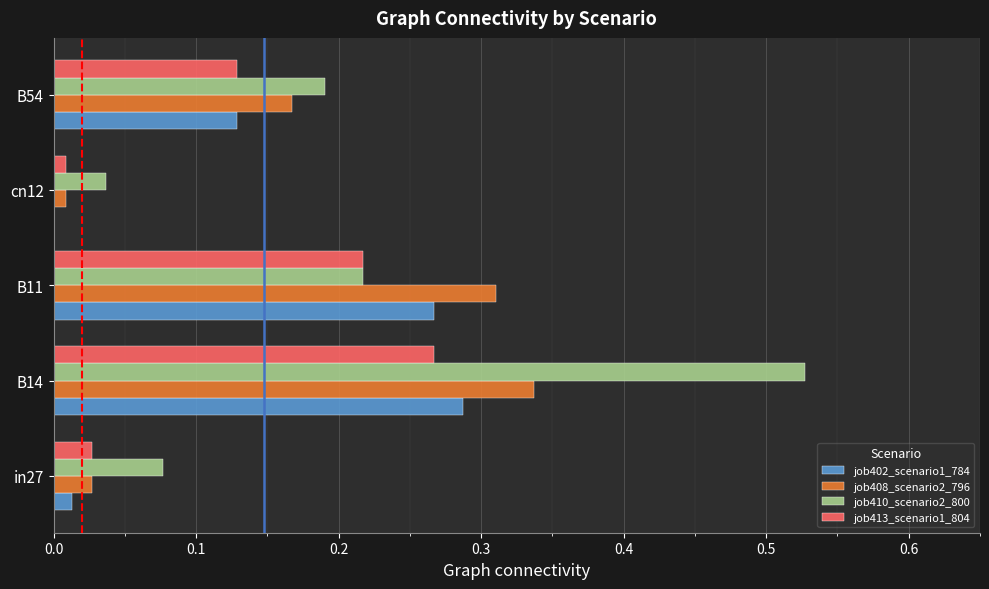

What is the sum of all job413_scenario1_804 values?

0.6